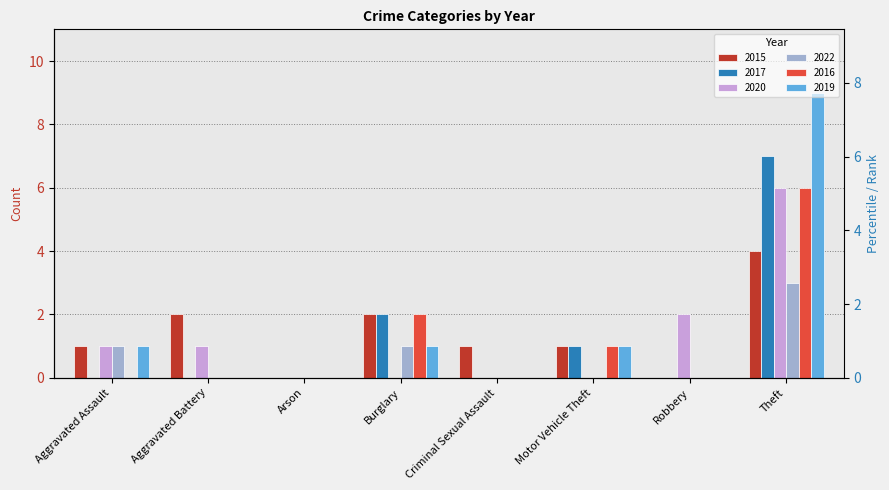

Which series has the largest total across all categories?

2019